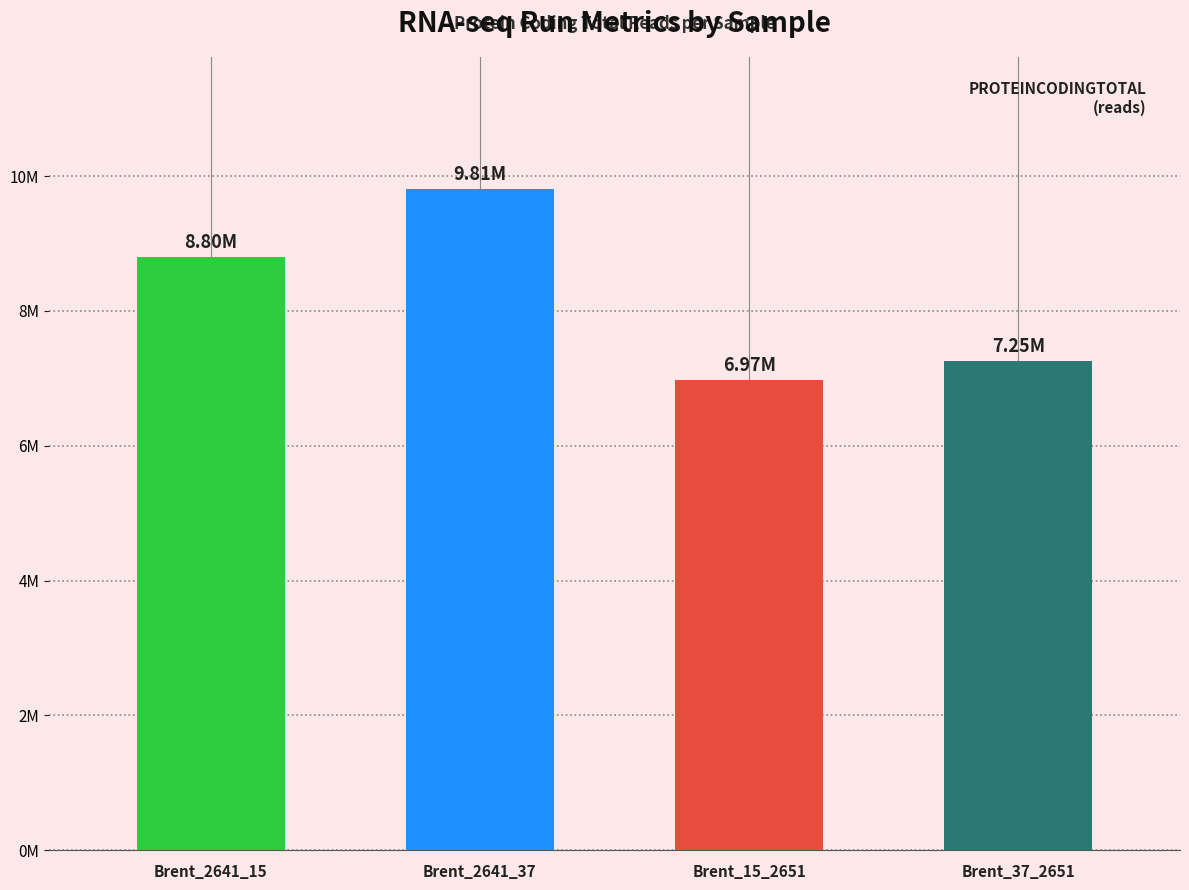

What is the label of the 2nd bar from the right?

Brent_15_2651